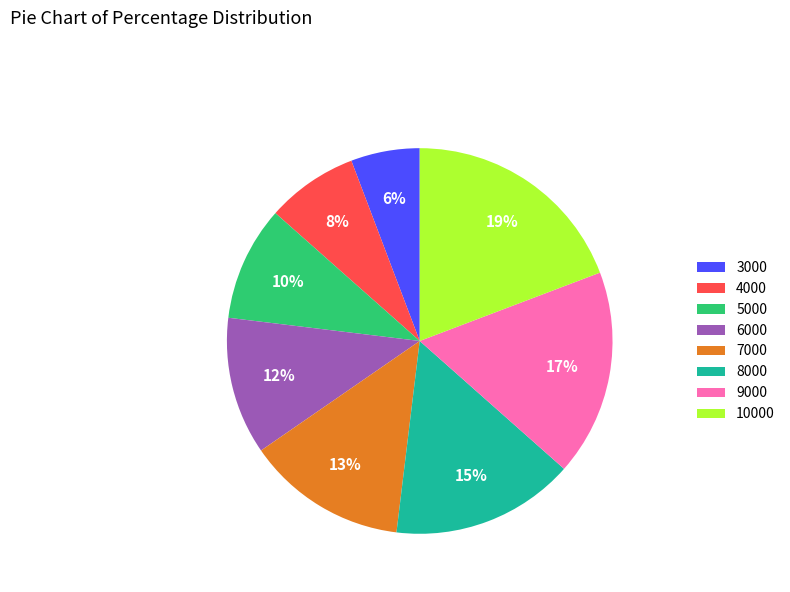

To the nearest percent, what is the average slice percentage?

12%